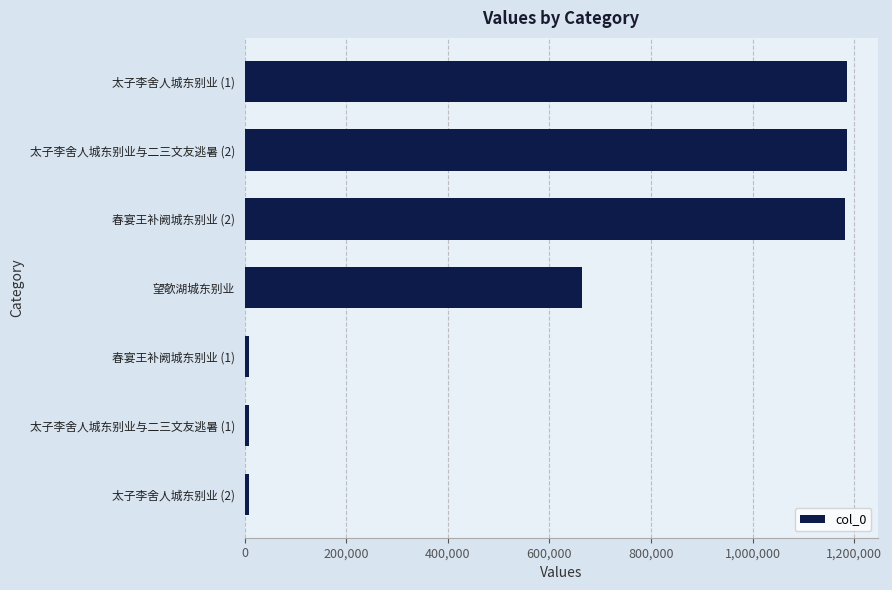

At which label is the value closest to 597716?

望欹湖城东别业